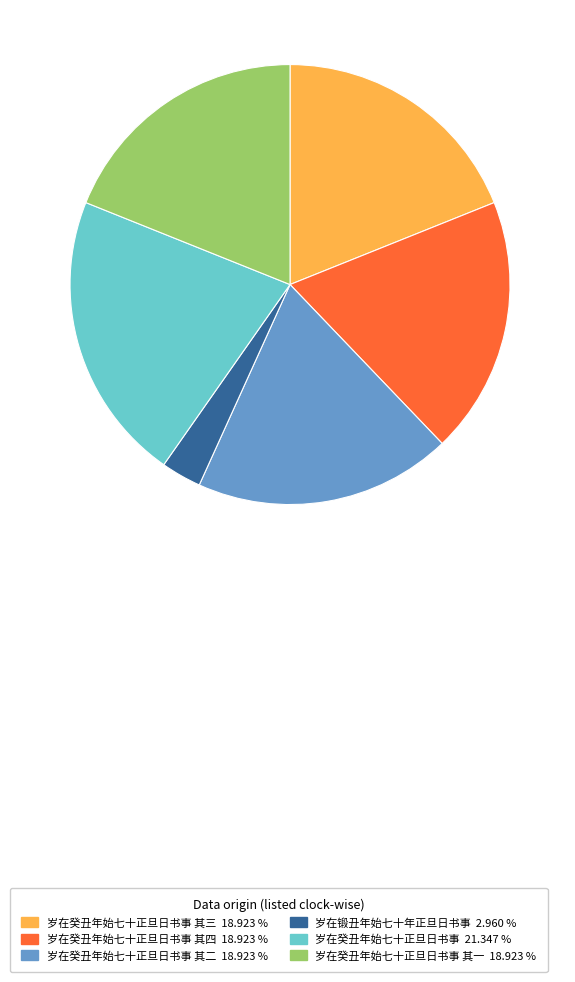

What is the ratio of the value at 岁在癸丑年始七十正旦日书事 其三 18.923 % to the value at 岁在癸丑年始七十正旦日书事 21.347 %?

0.9